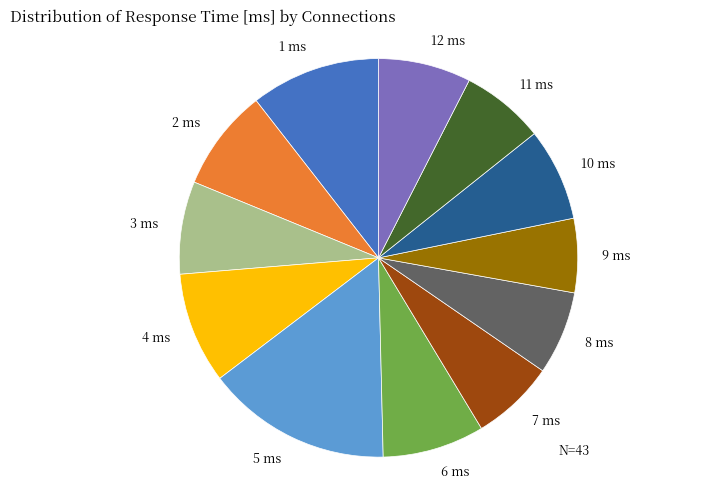

Is 2 ms the majority of the pie?

No